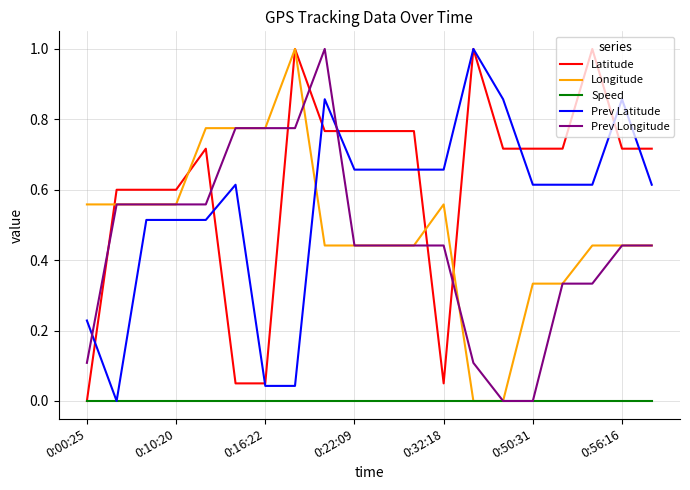

What is the maximum value shown in the chart?

1.0